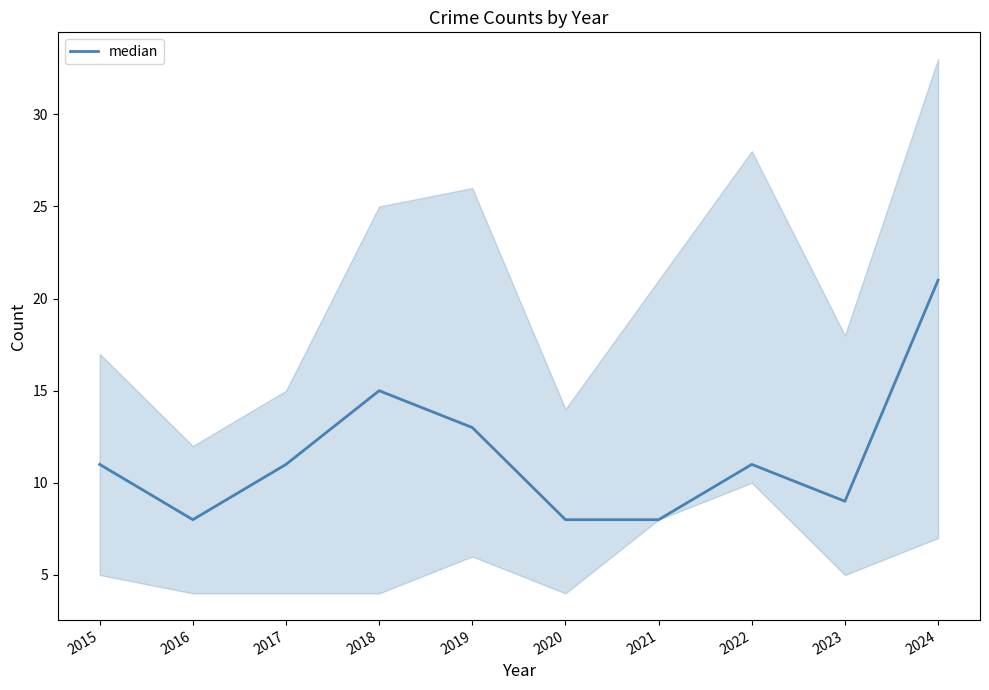

How many interior local valleys (lower than both neighbors) does the data have?

2